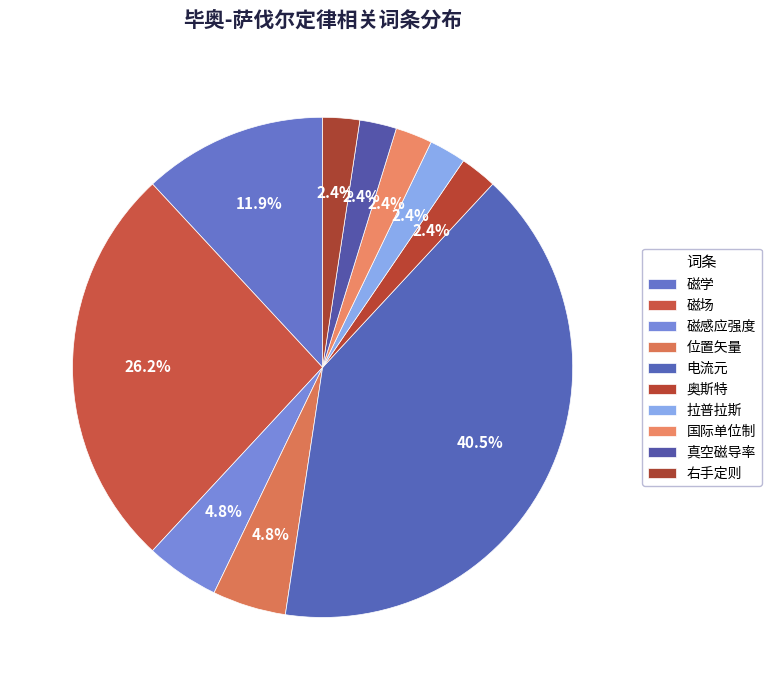

To the nearest percent, what portion does 磁学 represent?

12%